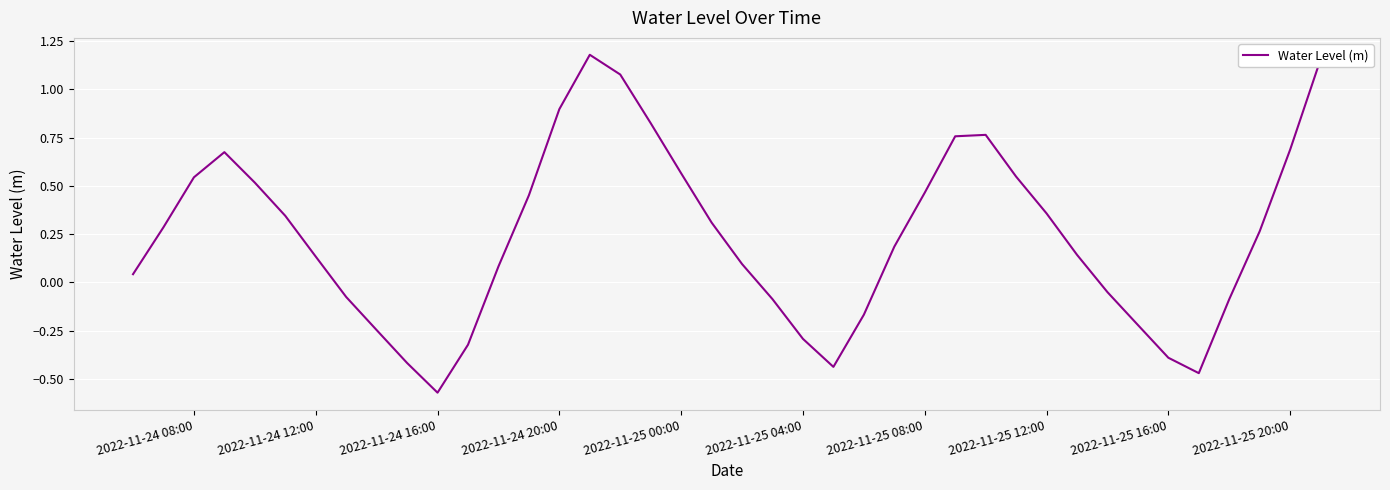

What is the difference between the maximum and minimum values?

1.7